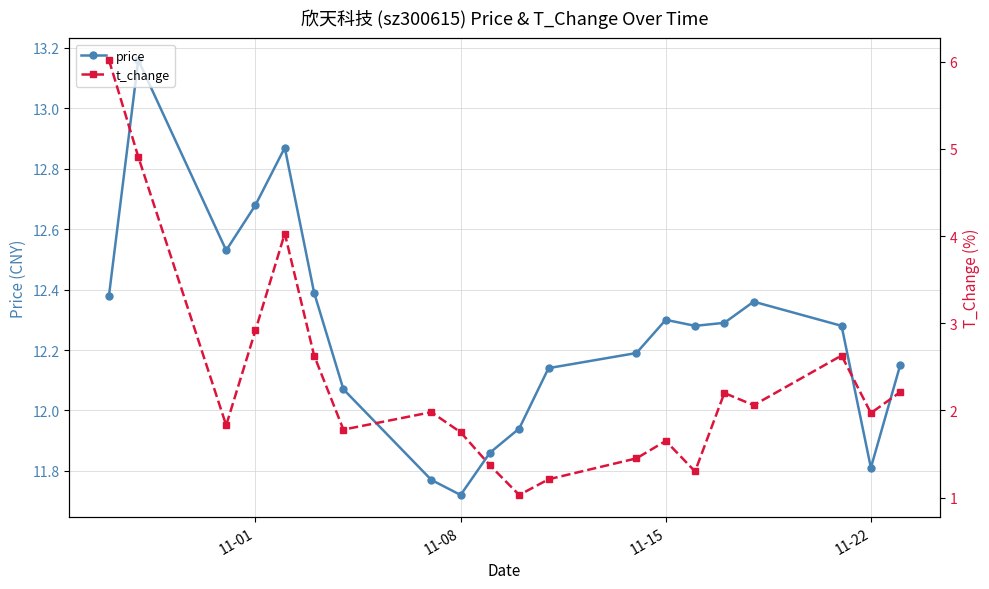

Which category has the lowest value in the price series?

11-08